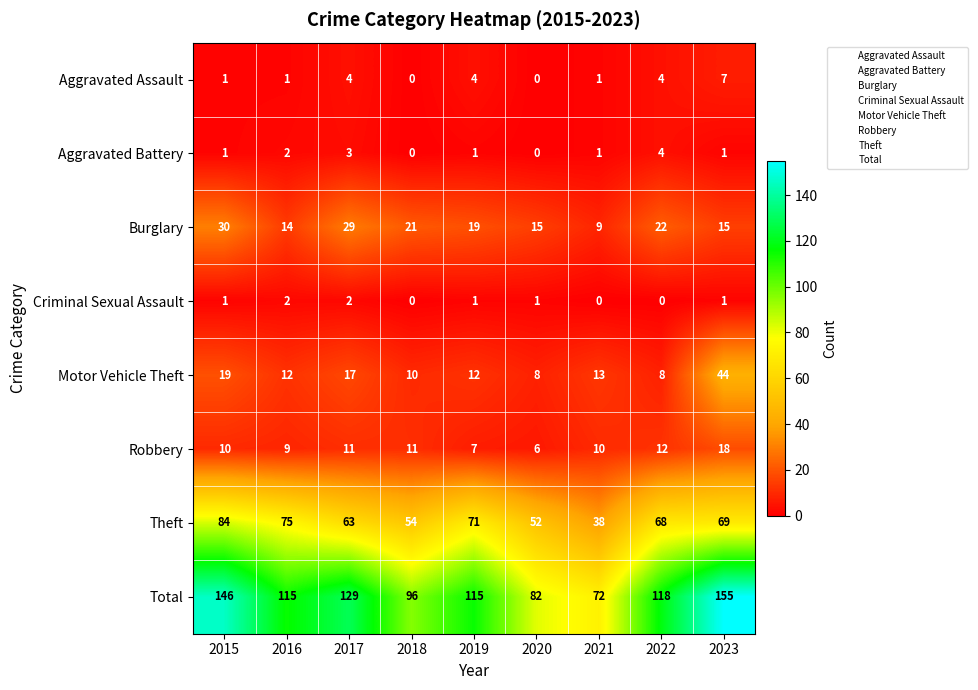

The Criminal Sexual Assault series shows 0 at 2021. True or false?

True